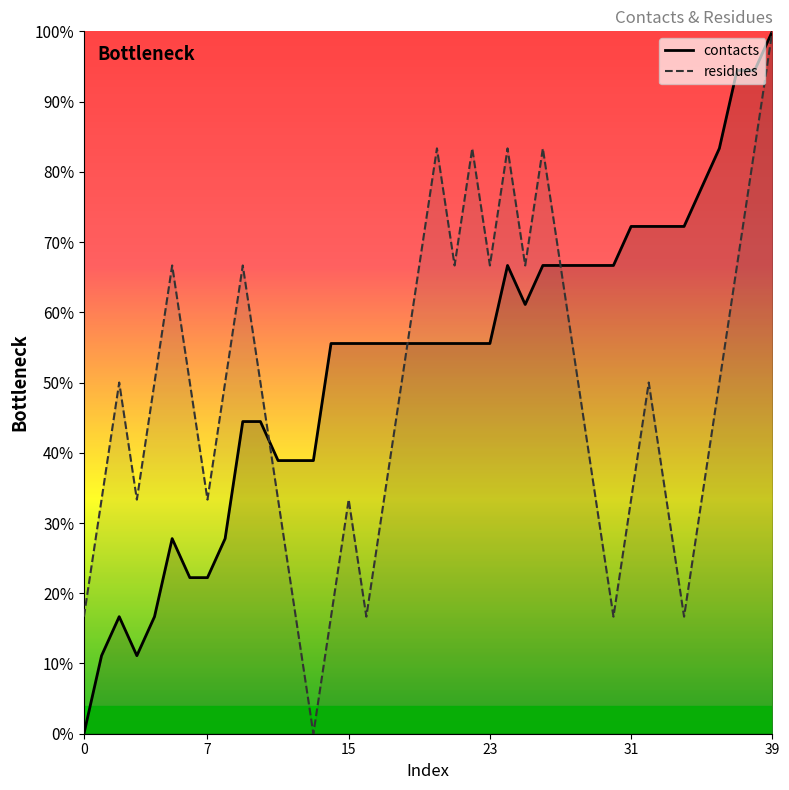

What is the difference between the second highest and second lowest values in the contacts series?

0.8